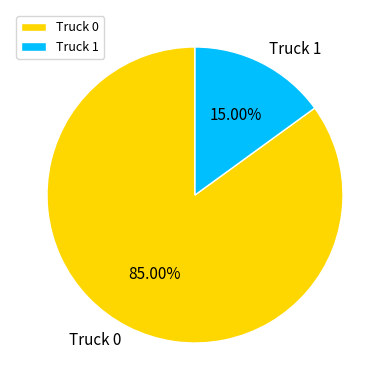

Approximately how many times larger is the value at Truck 0 compared to Truck 1?

5.7